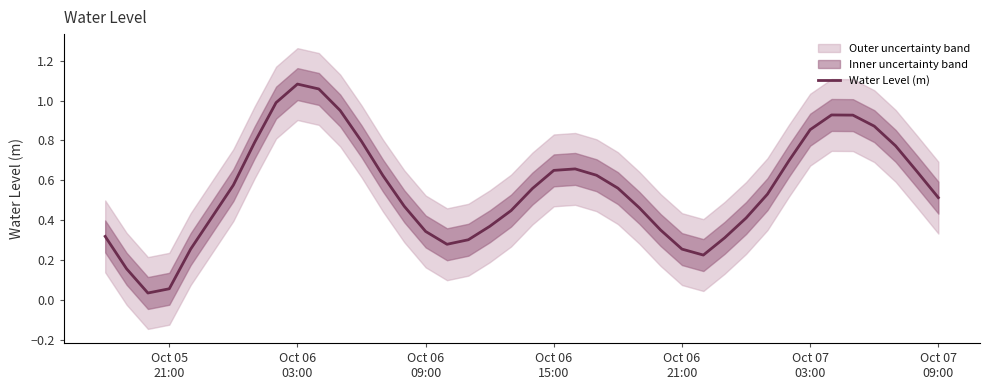

Is it true that the value at 20 is 0.4?

False